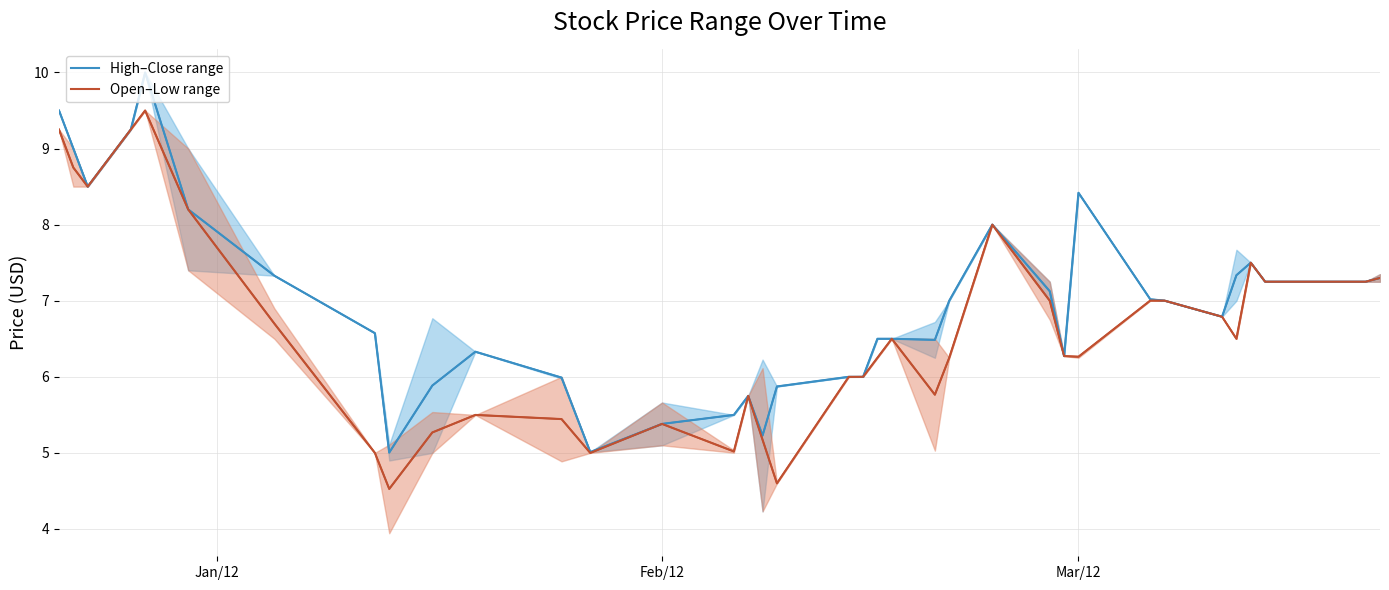

How many lines are shown in the chart?

2